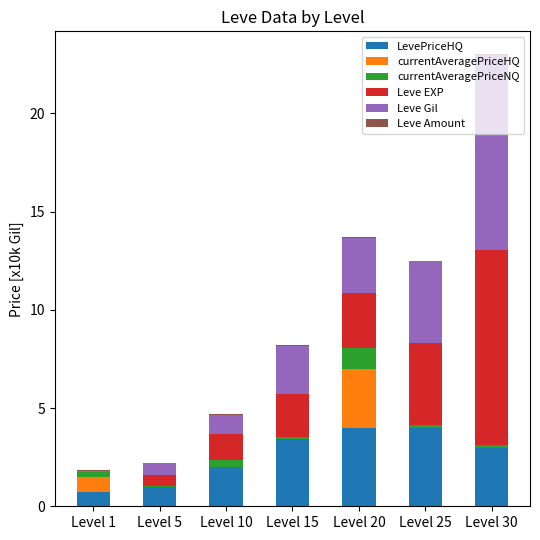

Does the chart contain stacked bars?

Yes